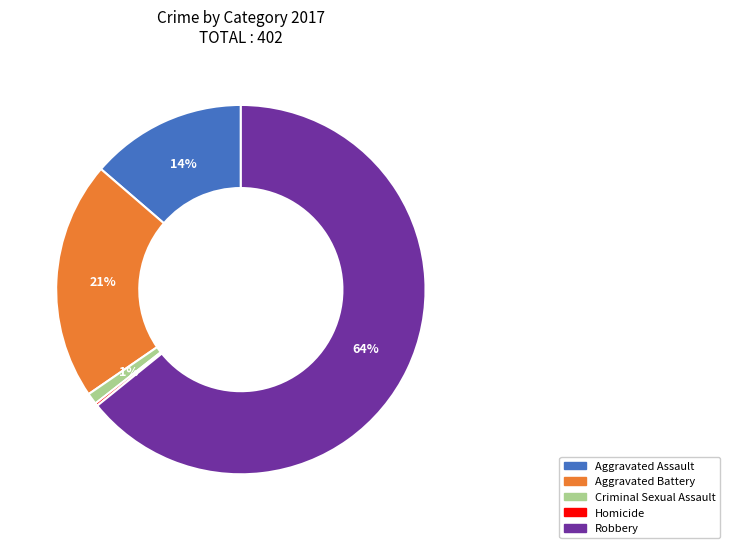

To the nearest percent, what is the difference between the Aggravated Battery and Aggravated Assault slice percentages?

7%